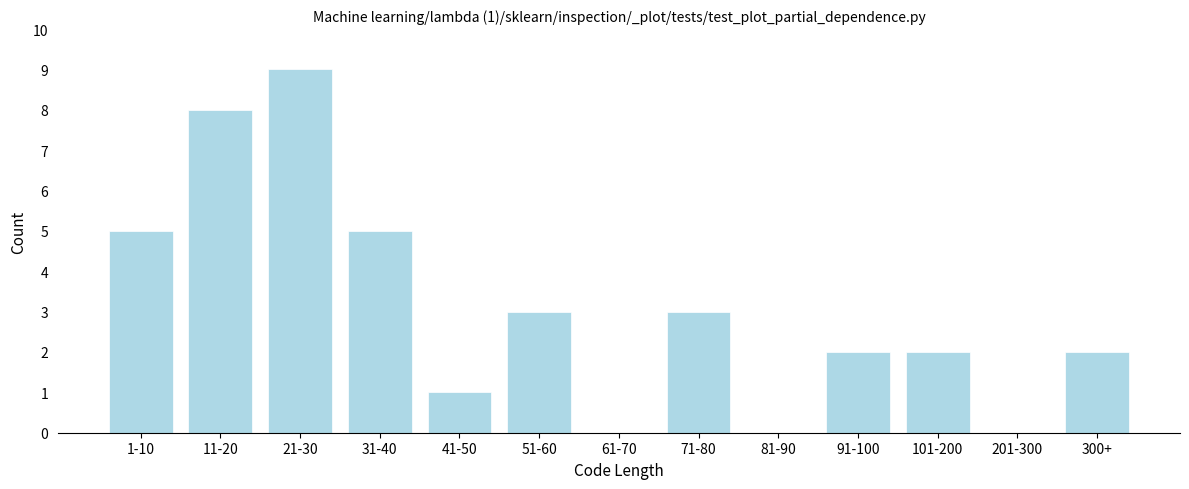

Reading right to left, transcribe all the data shown in this chart.

300+=2	201-300=0	101-200=2	91-100=2	81-90=0	71-80=3	61-70=0	51-60=3	41-50=1	31-40=5	21-30=9	11-20=8	1-10=5